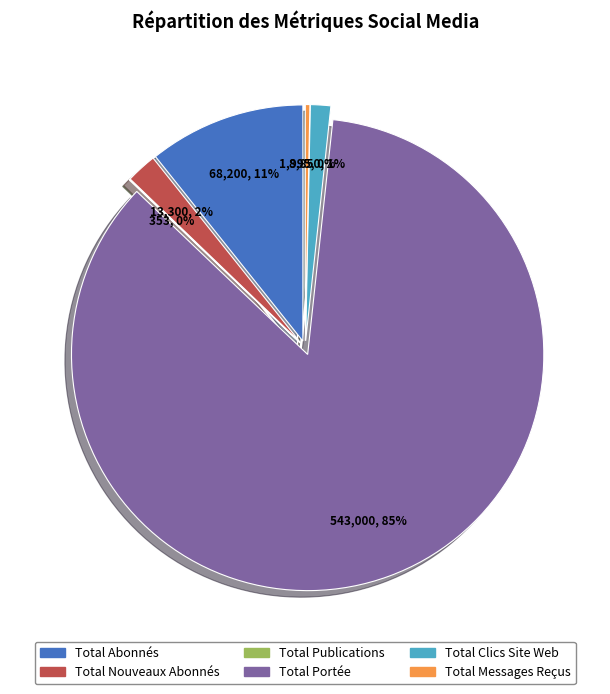

How many segments does this pie chart have?

6